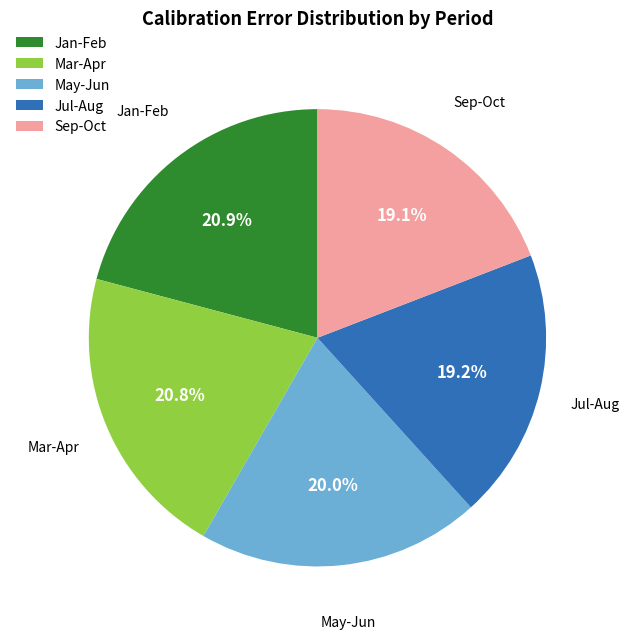

Approximately how many times larger is the value at Jul-Aug compared to May-Jun?

1.0